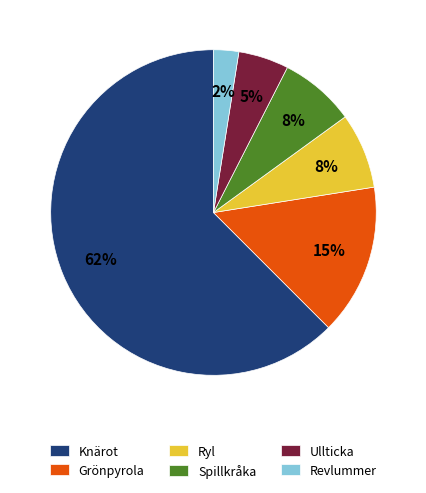

Count the number of slices in the pie.

6